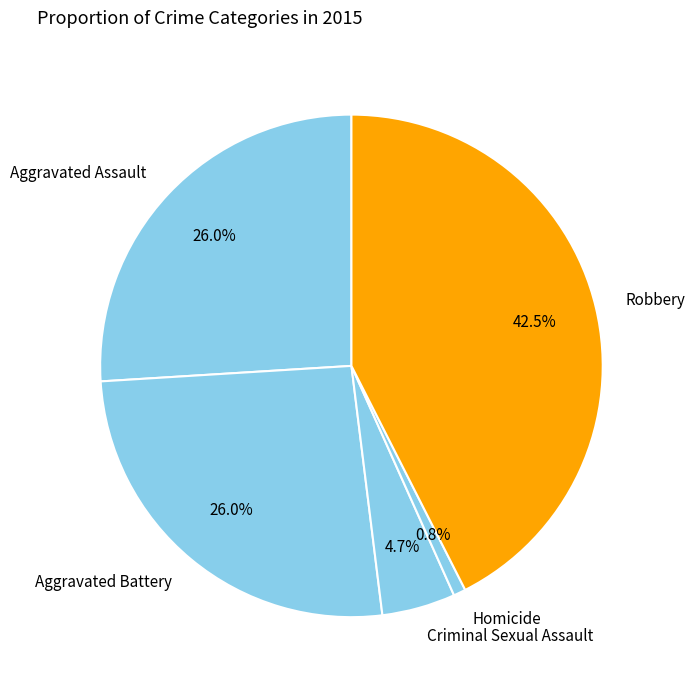

To the nearest percent, what is the combined percentage of Criminal Sexual Assault and Aggravated Assault?

31%